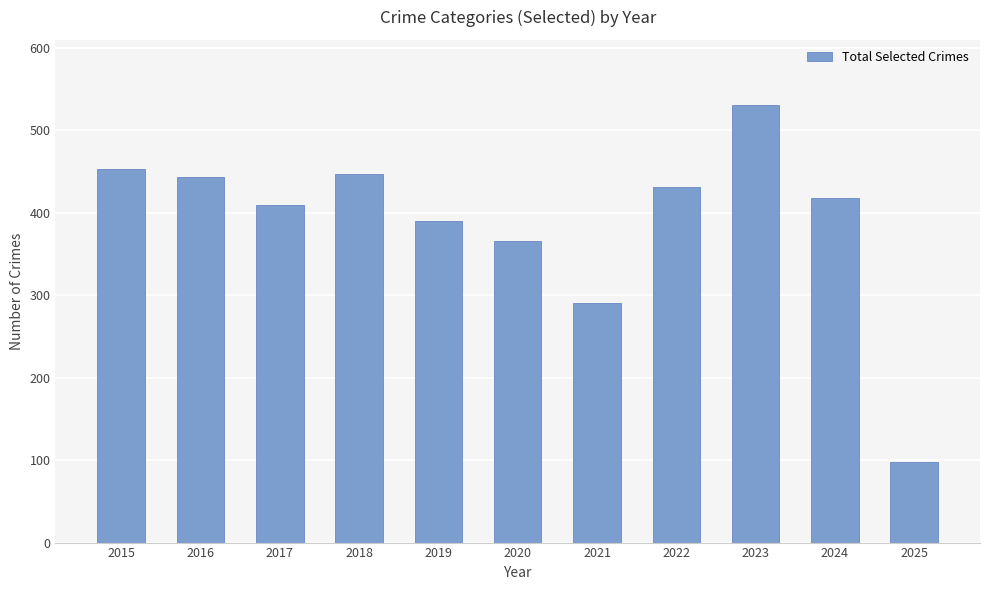

What is the minimum value shown in the chart?

98